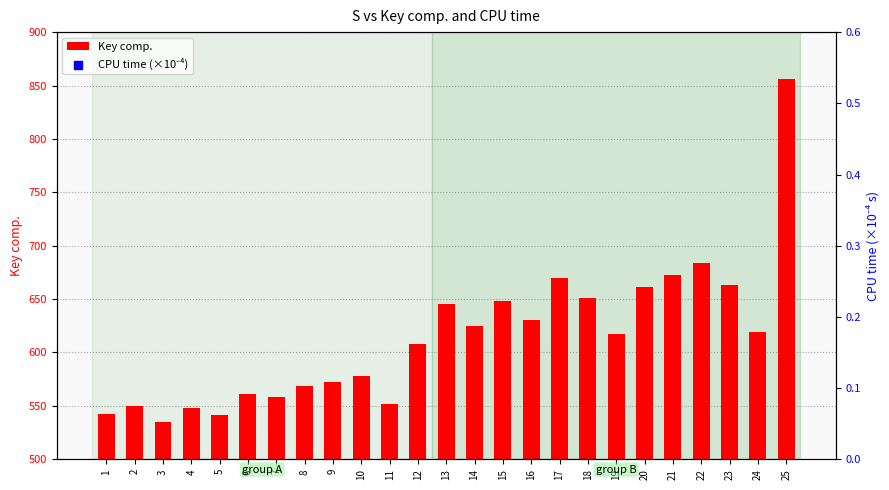

Which series contains the highest Y value?

Key comp.